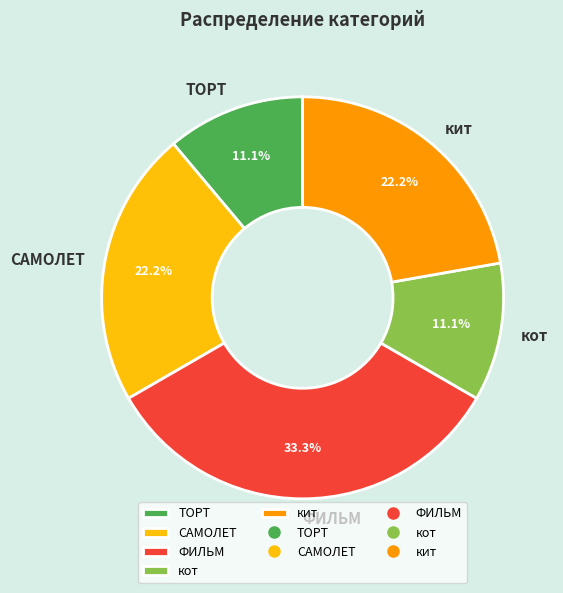

Count the number of slices in the pie.

5